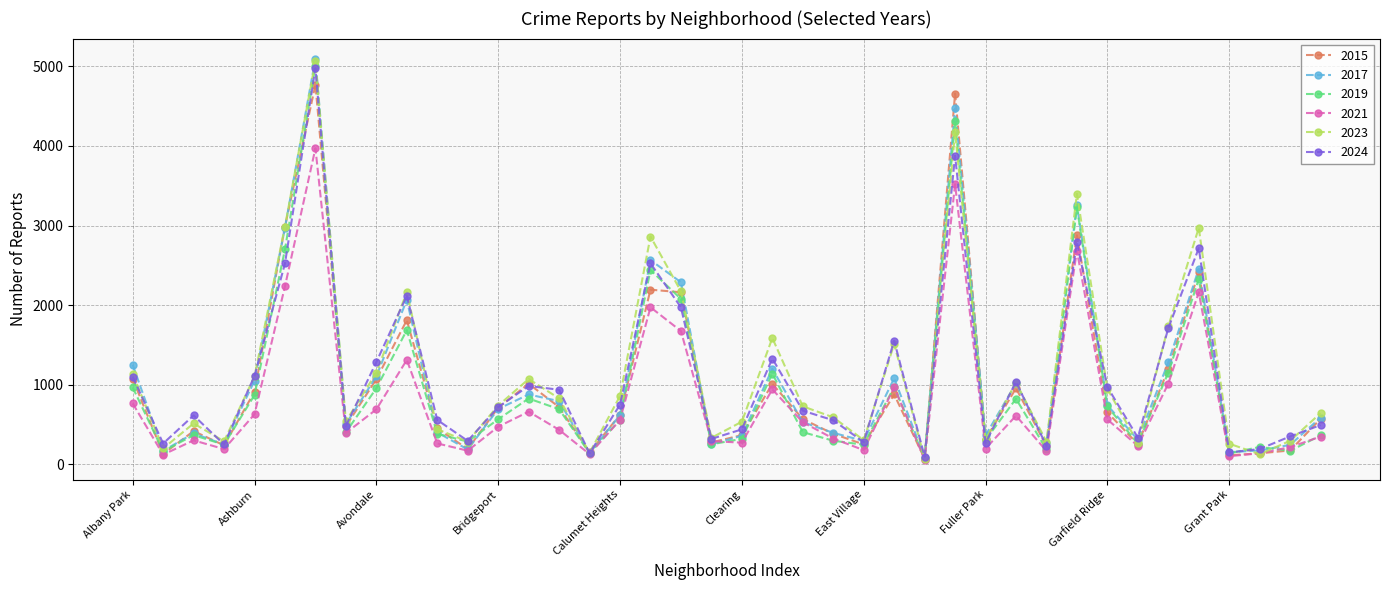

Does the chart have visible grid lines?

Yes